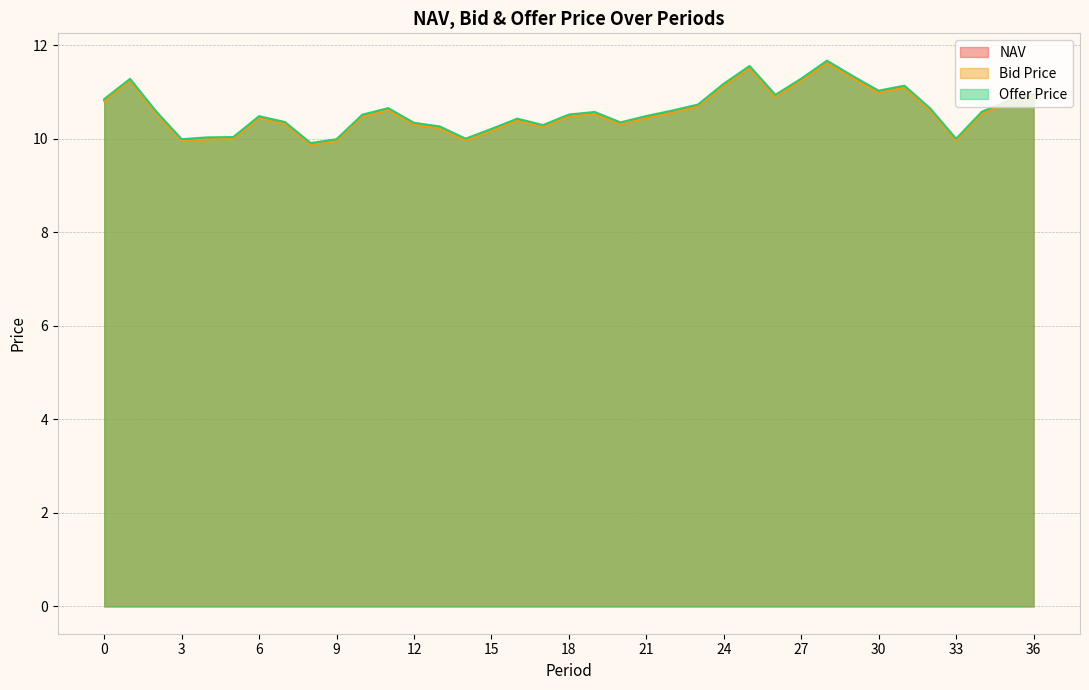

What are all the series names shown in the legend?

NAV, Bid Price, Offer Price